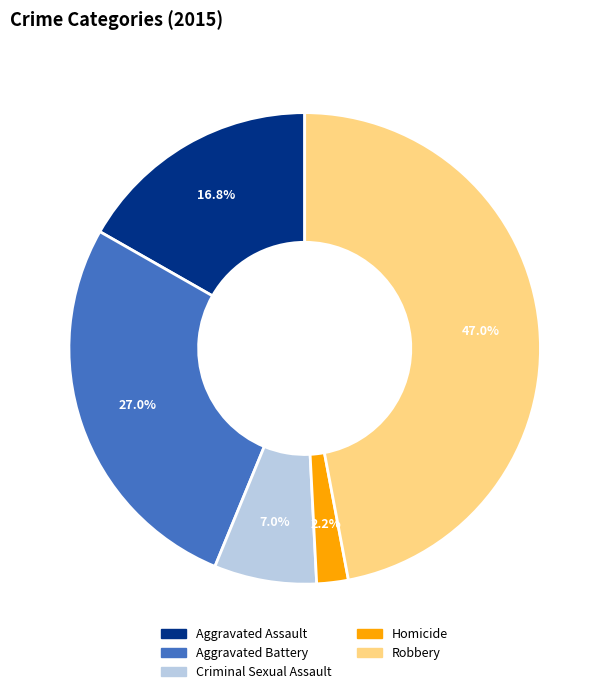

What percentage is NOT represented by Homicide?

97.8%